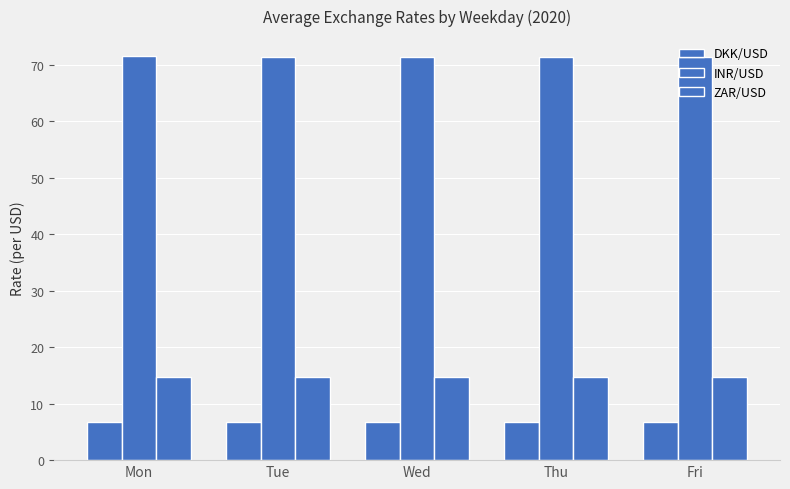

Are the bars horizontal?

No